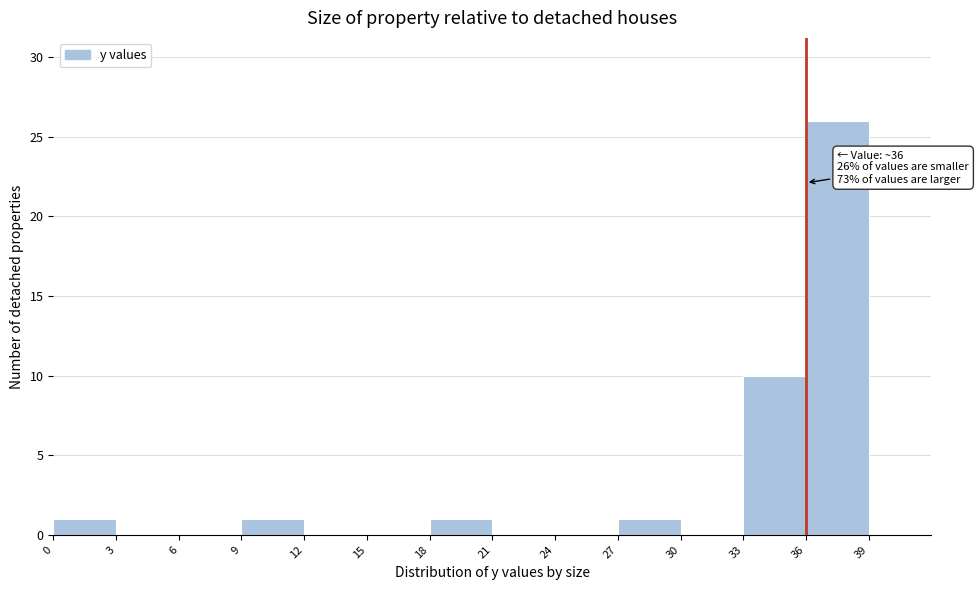

Which range on the x-axis has the tallest bar?

36 to 39